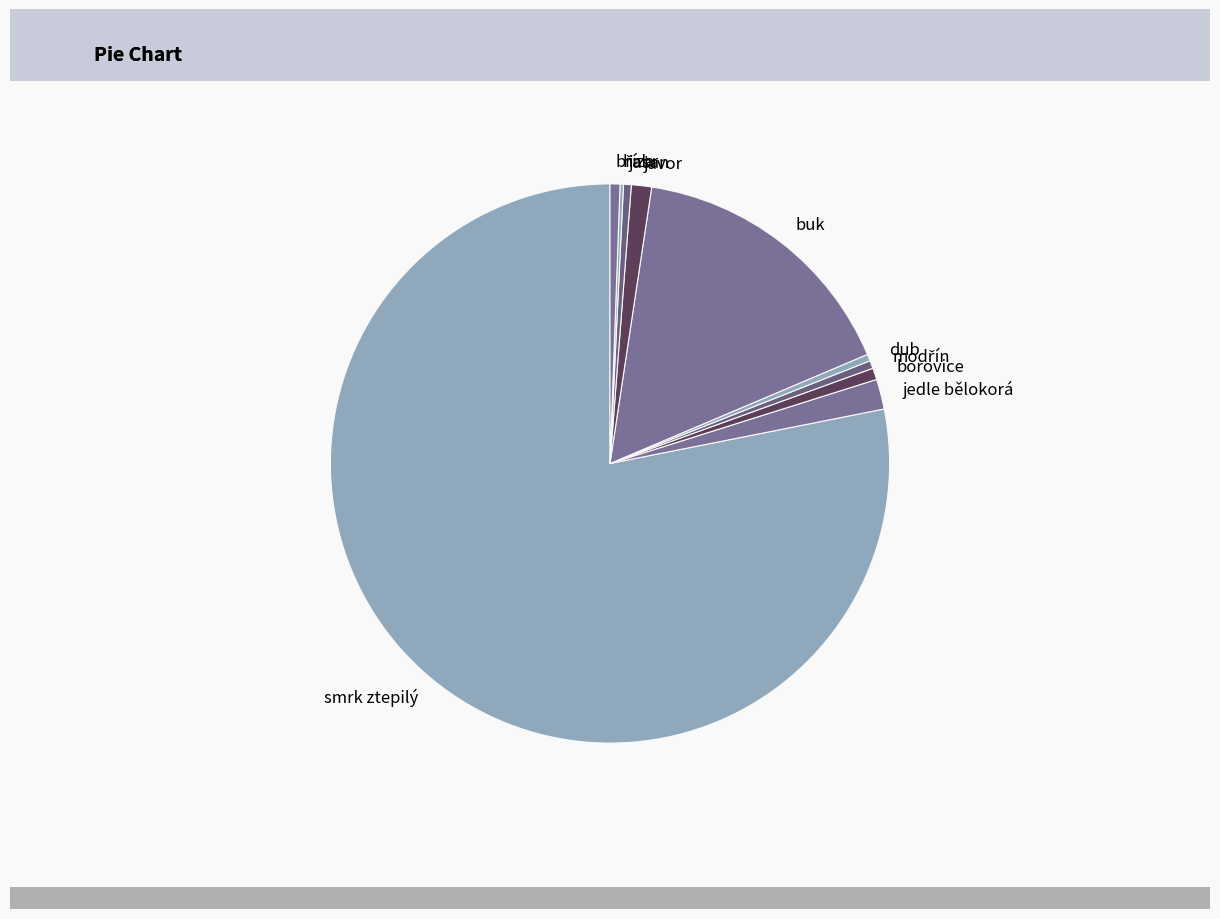

Is there any slice that represents more than half of the pie?

Yes